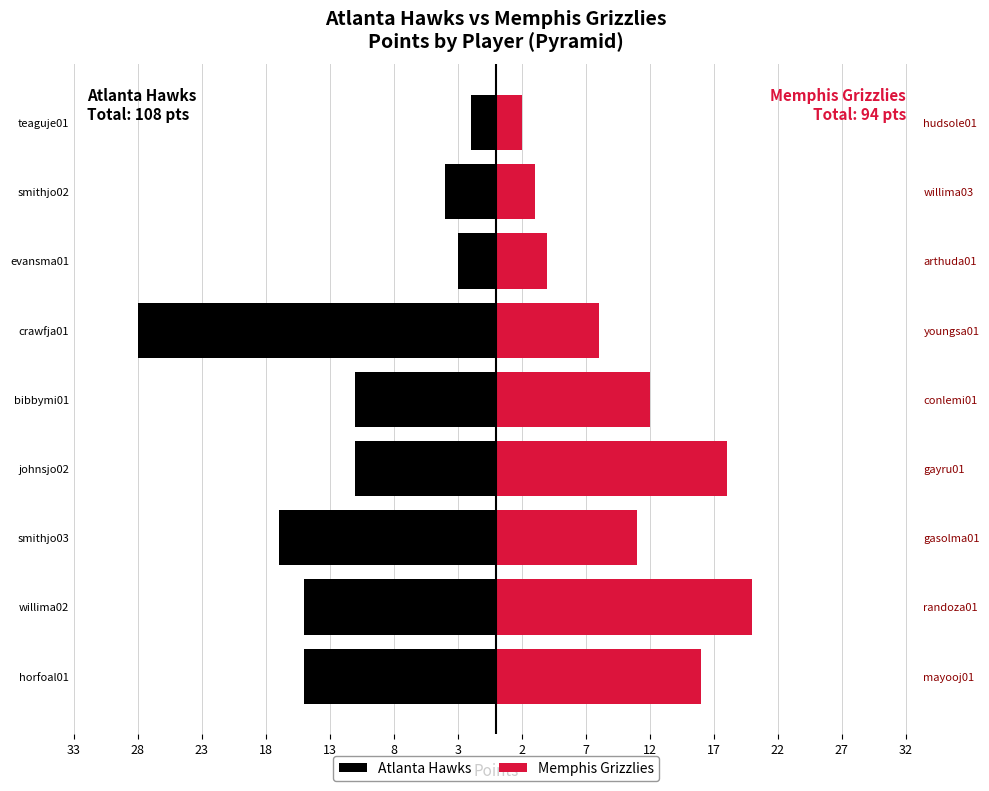

Which series changed the most between johnsjo02 and evansma01?

Memphis Grizzlies